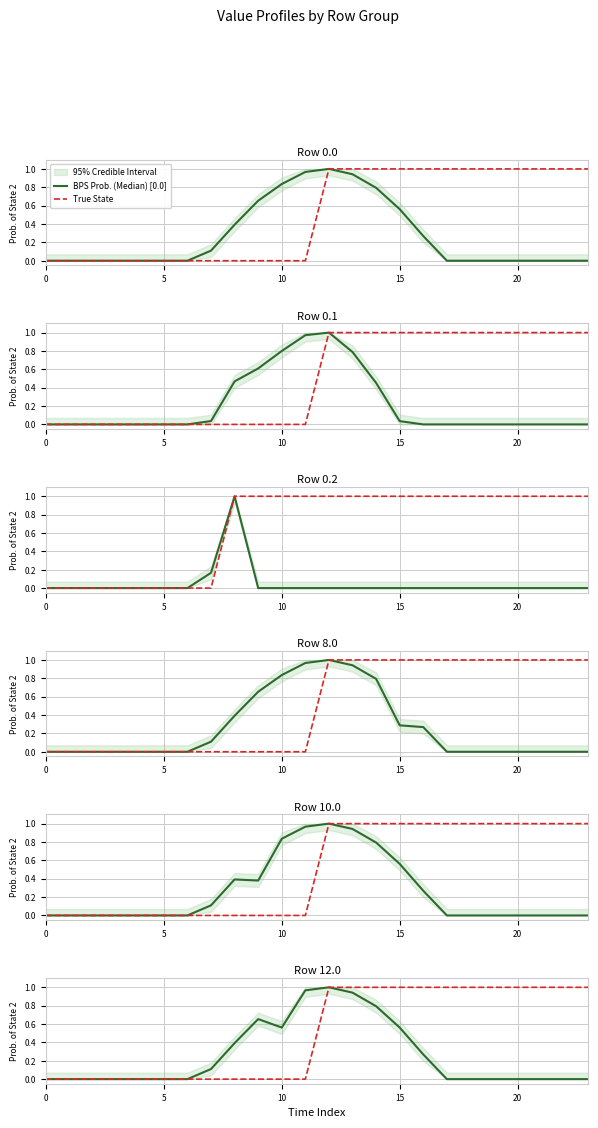

List the labels in order of 8.0 value, largest first.

12, 11, 13, 10, 14, 9, 8, 15, 16, 7, 0, 1, 2, 3, 4, 5, 6, 17, 18, 19, 20, 21, 22, 23